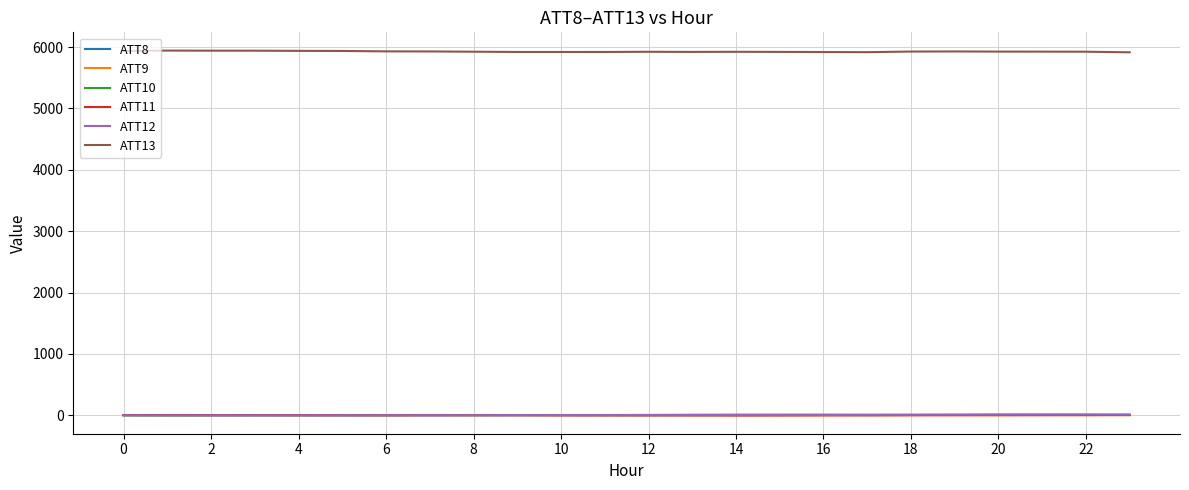

Which series ends up on top after the final intersection of ATT8 and ATT10?

ATT10